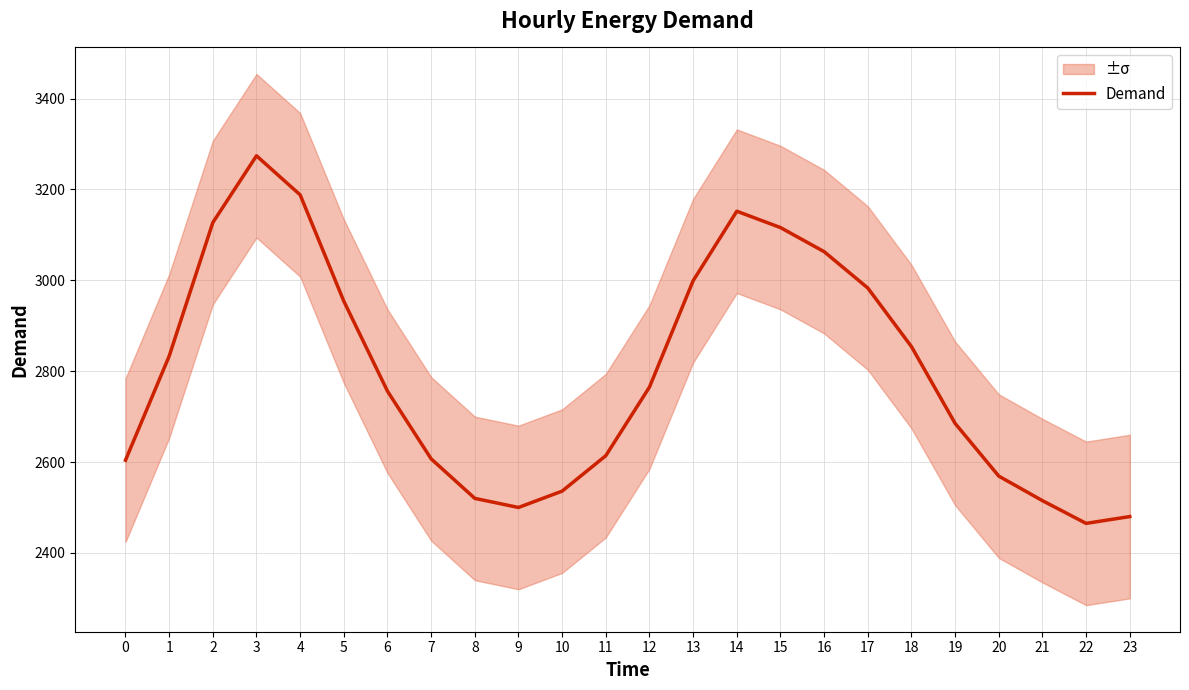

At which label is the value closest to 2869?

18